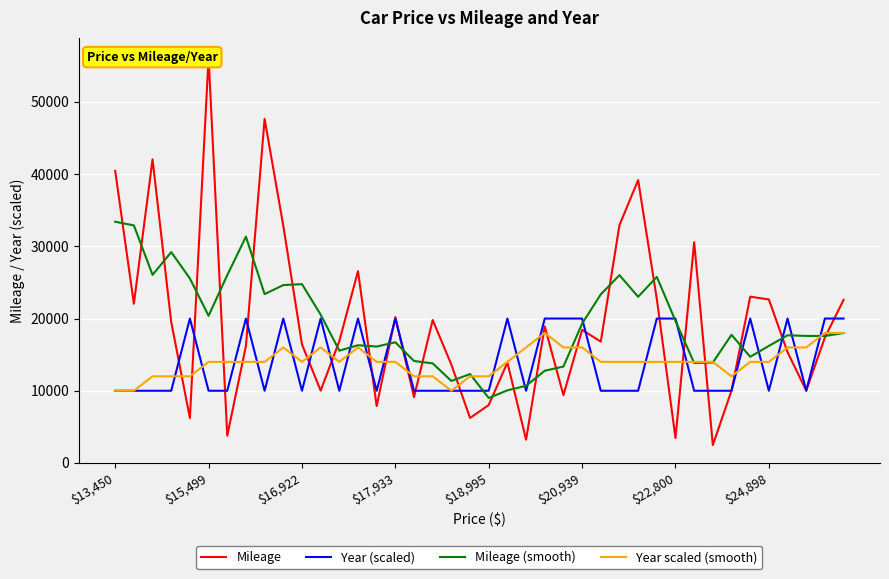

Is the value of Mileage at 38 greater than the value of Mileage (smooth) at 28?

No